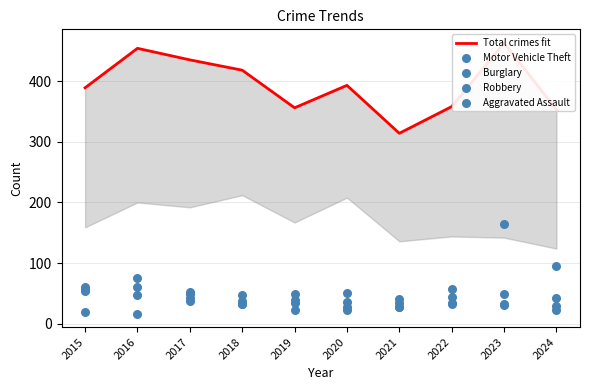

Which series has the largest Y range (max minus min)?

Total crimes fit